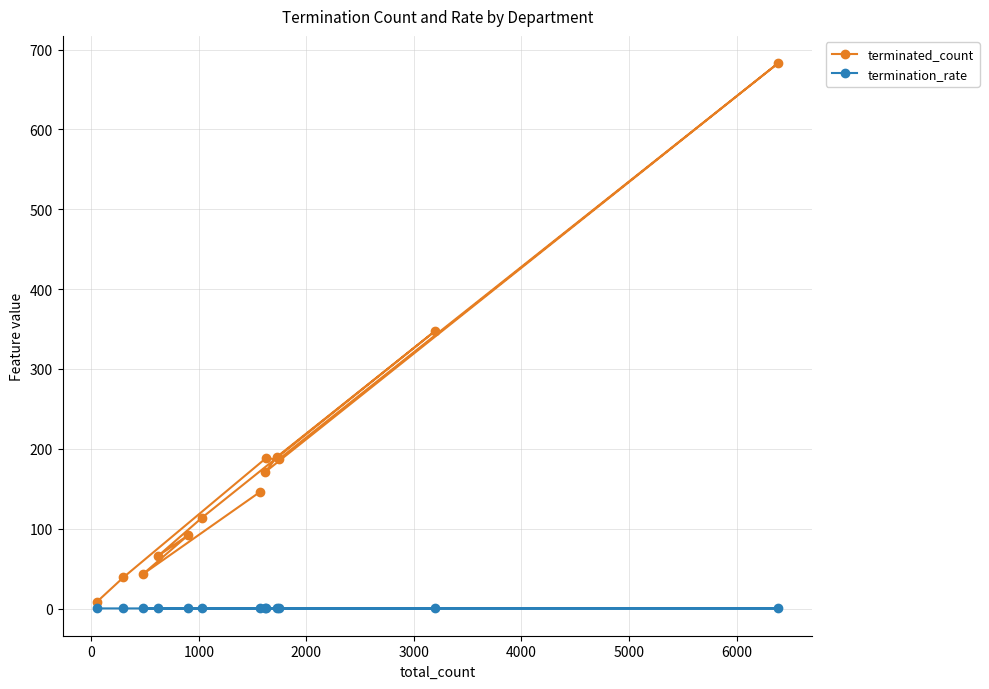

True or false: termination_rate and terminated_count intersect in this chart.

False